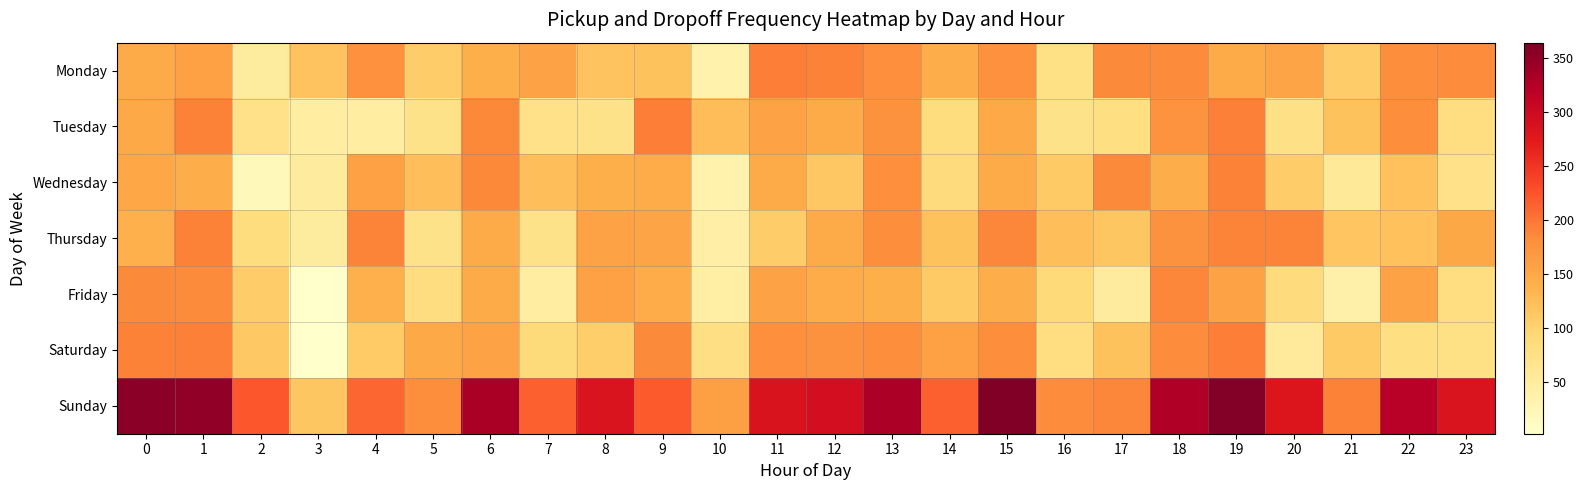

At which category is the sum across all series the highest?

19